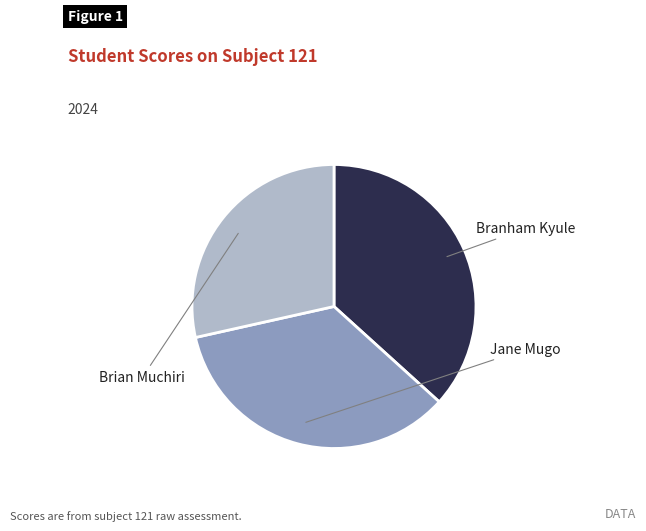

Count the number of slices in the pie.

3